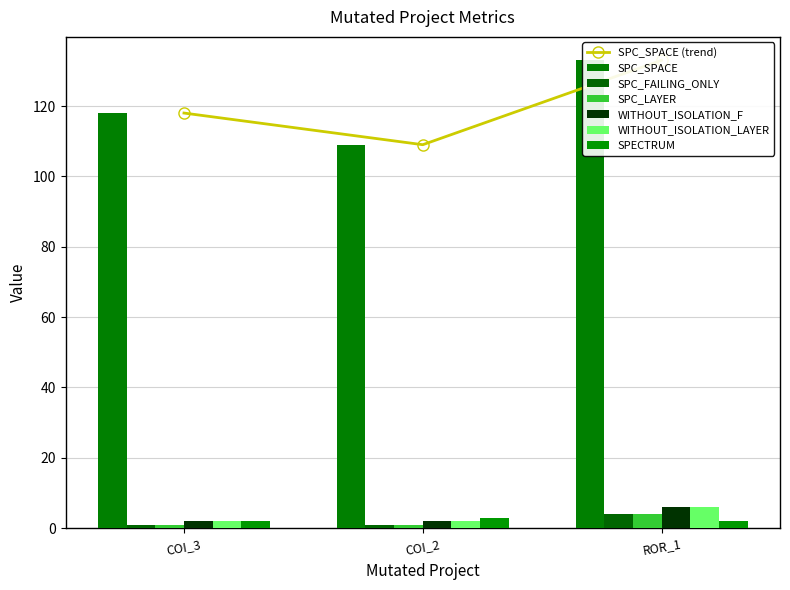

What is the difference between the maximum and minimum values in the SPC_SPACE series?

24